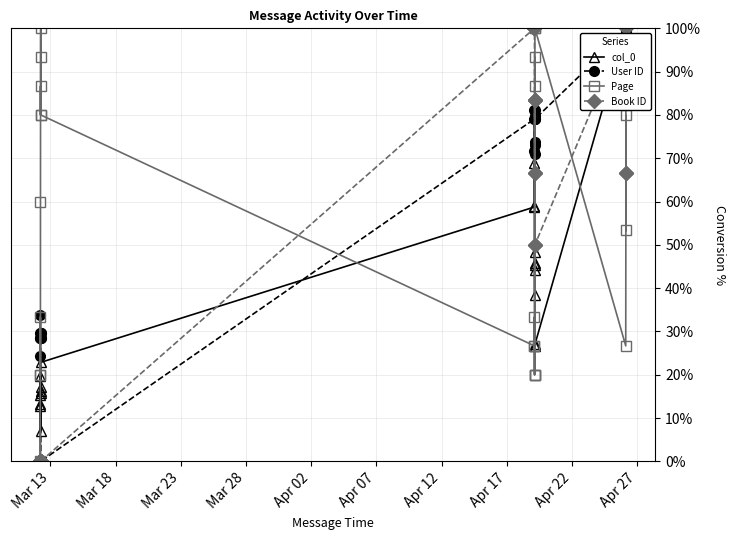

What is the sum of all Page values?

1260.0